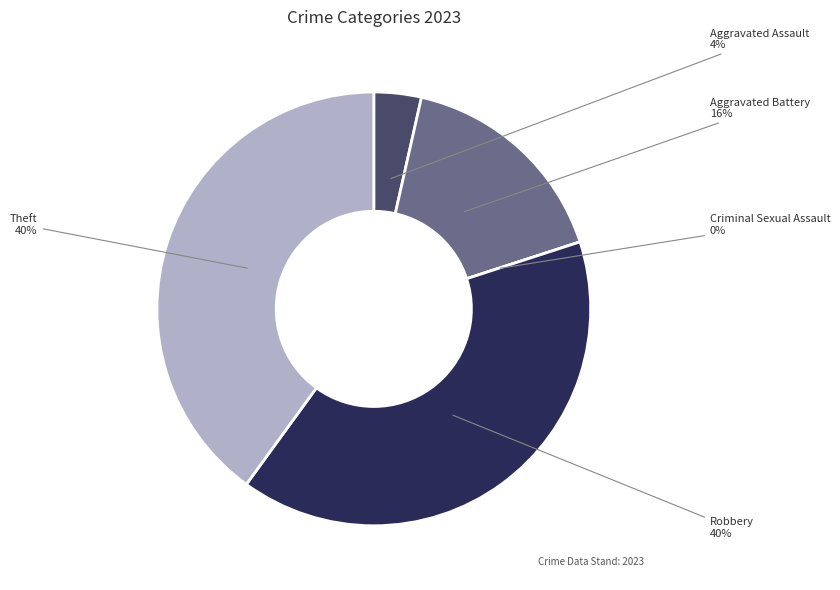

Is the sum of Theft and Aggravated Assault greater than half?

No